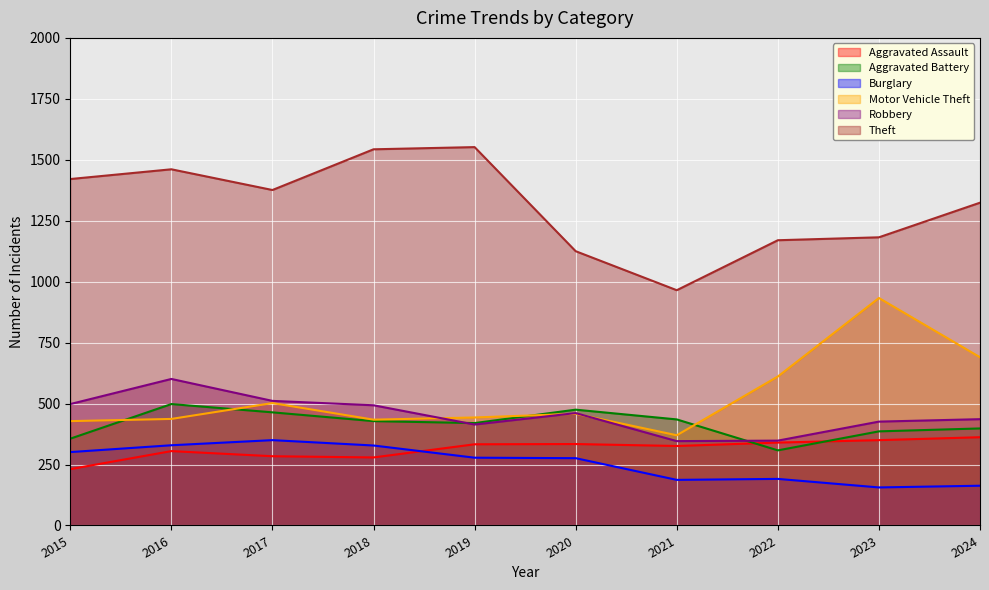

What is the maximum value shown in the chart?

1552